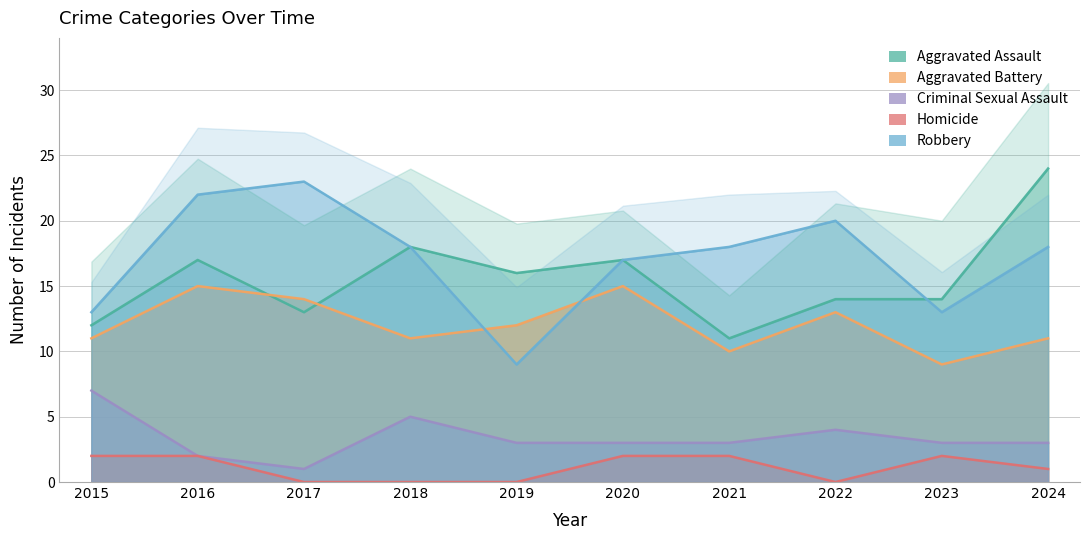

At how many categories does at least one series exceed 8?

10